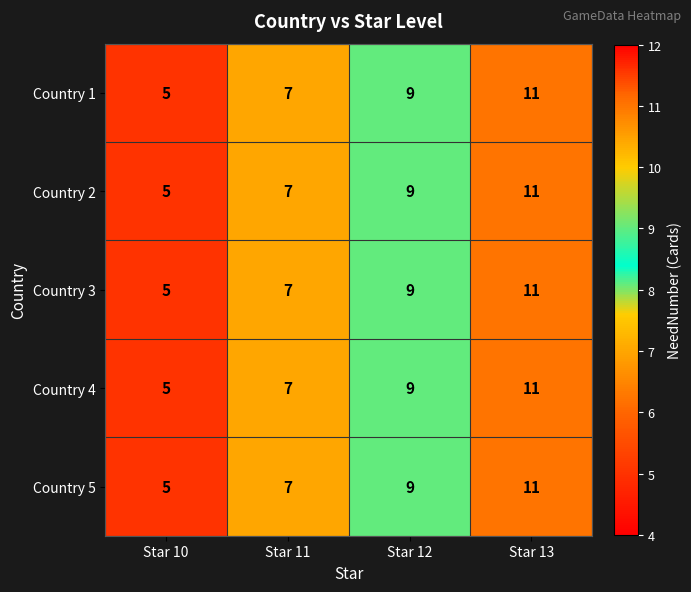

Which label corresponds to the smallest value in the chart?

Star 10